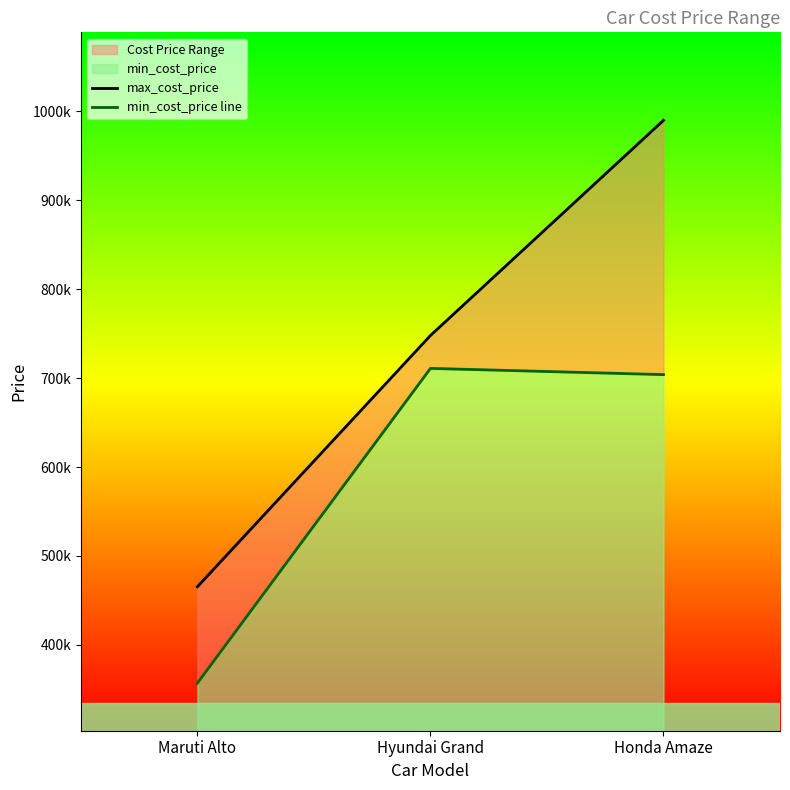

What is the minimum value shown in the chart?

357003.9